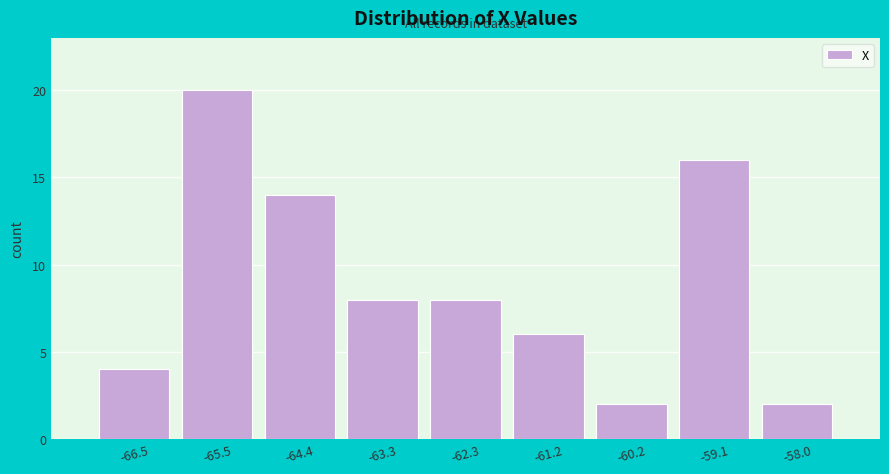

Reading left to right, list every bar in this chart as the range it spans on the x-axis followed by its height. Neither the bar edges nor the heights are printed on the chart, so give them approximately, as read against the axes.

-67.0 to -66.0: 4
-66.0 to -65.0: 20
-65.0 to -63.8: 14
-63.8 to -62.8: 8
-62.8 to -61.8: 8
-61.8 to -60.6: 6
-60.6 to -59.6: 2
-59.6 to -58.6: 16
-58.6 to -57.6: 2